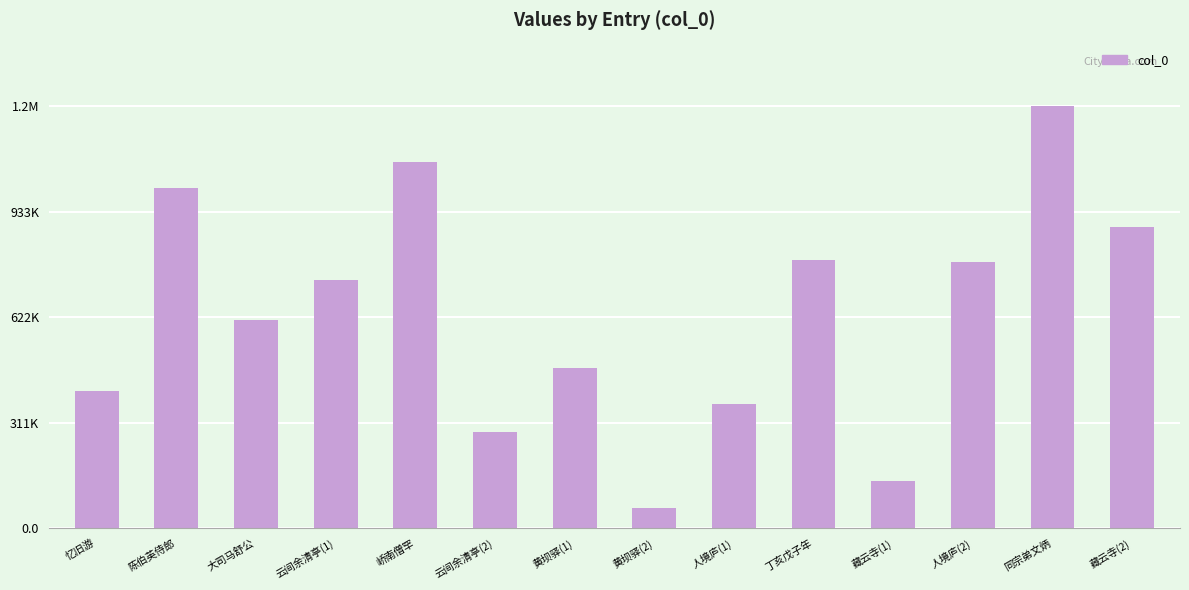

Rank the categories by value from highest to lowest.

同宗弟文炳, 峤南僧罕, 陈伯英侍郎, 藏云寺(2), 丁亥戊子年, 人境庐(2), 云间余清亭(1), 大司马舒公, 黄坝驿(1), 忆旧游, 人境庐(1), 云间余清亭(2), 藏云寺(1), 黄坝驿(2)